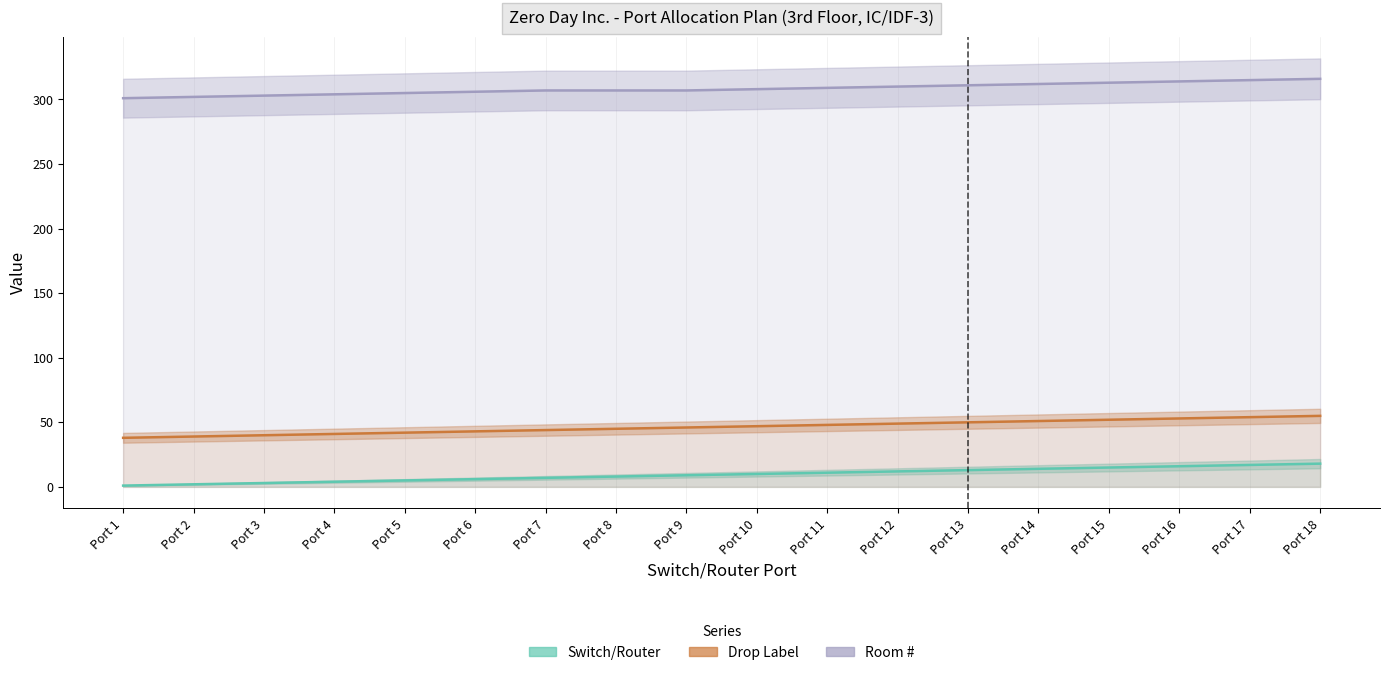

What is the sum of the Room # values at Port 5 and Port 7?

612